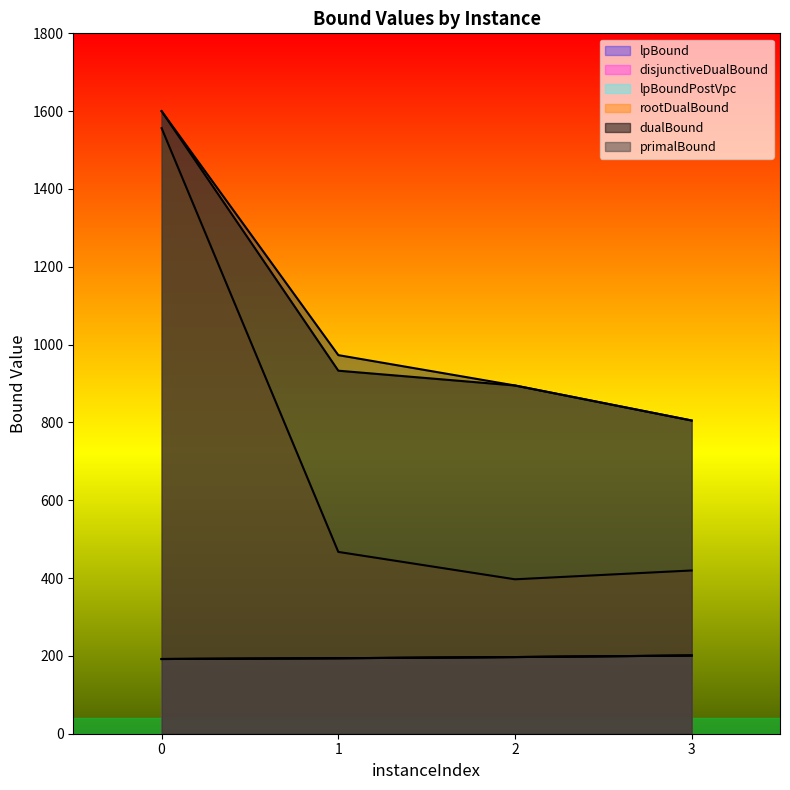

Which series has the largest total across all categories?

primalBound